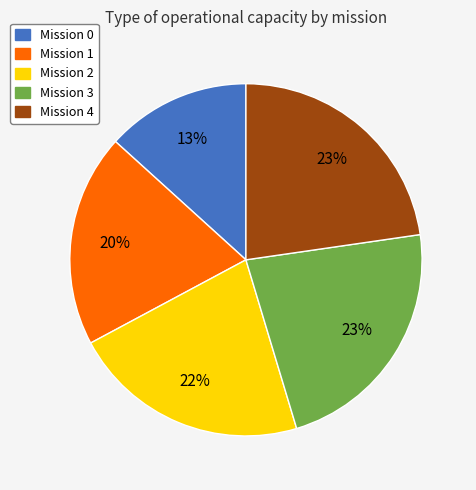

To the nearest percent, what portion does Mission 2 represent?

22%